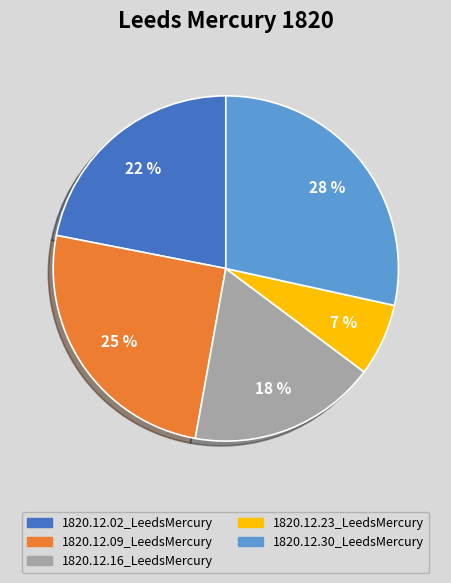

The 1820.12.09_LeedsMercury slice represents 25% of the pie. True or false?

True